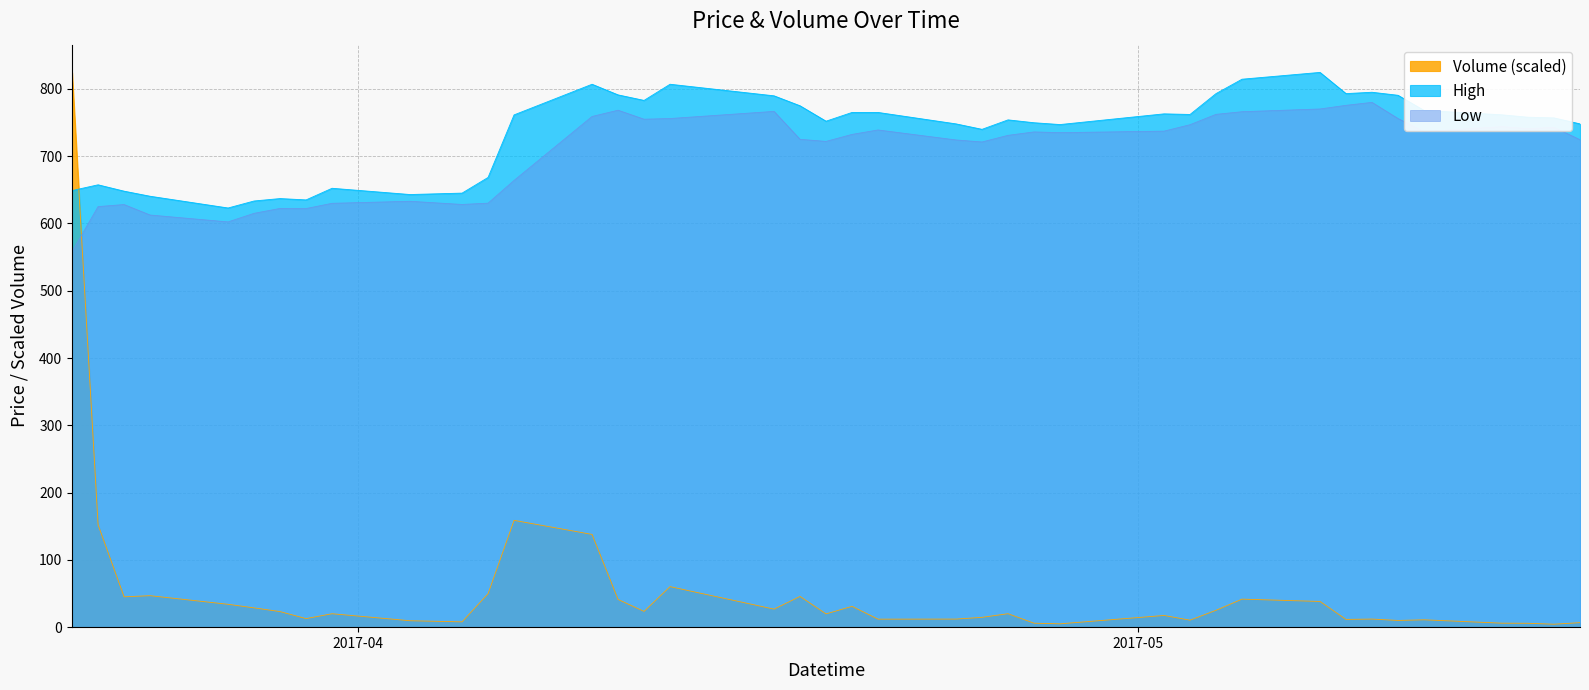

What is the difference between the maximum and minimum values in the Volume series?

820.1